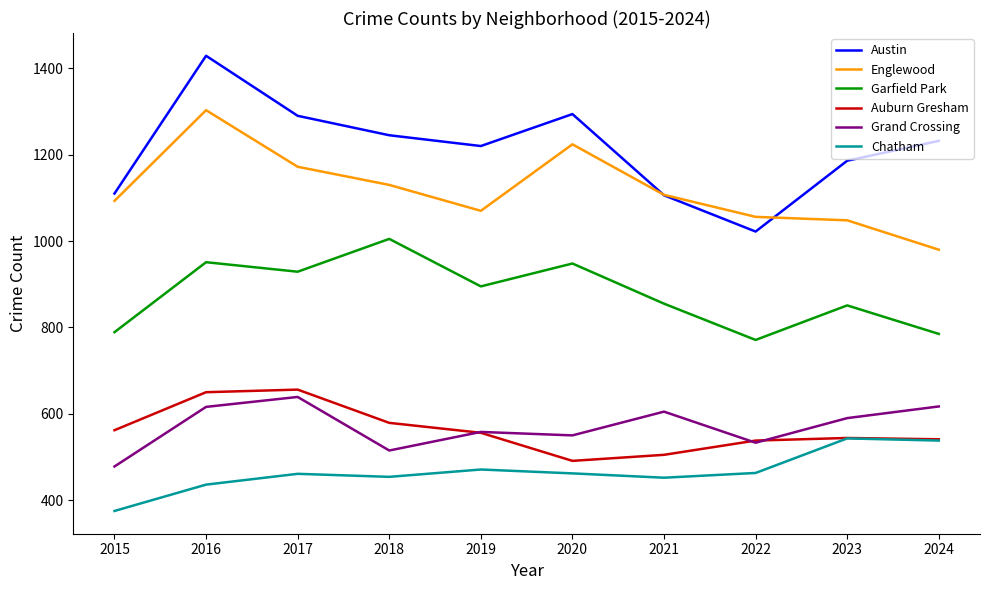

The Garfield Park series shows 855 at 2021. True or false?

True